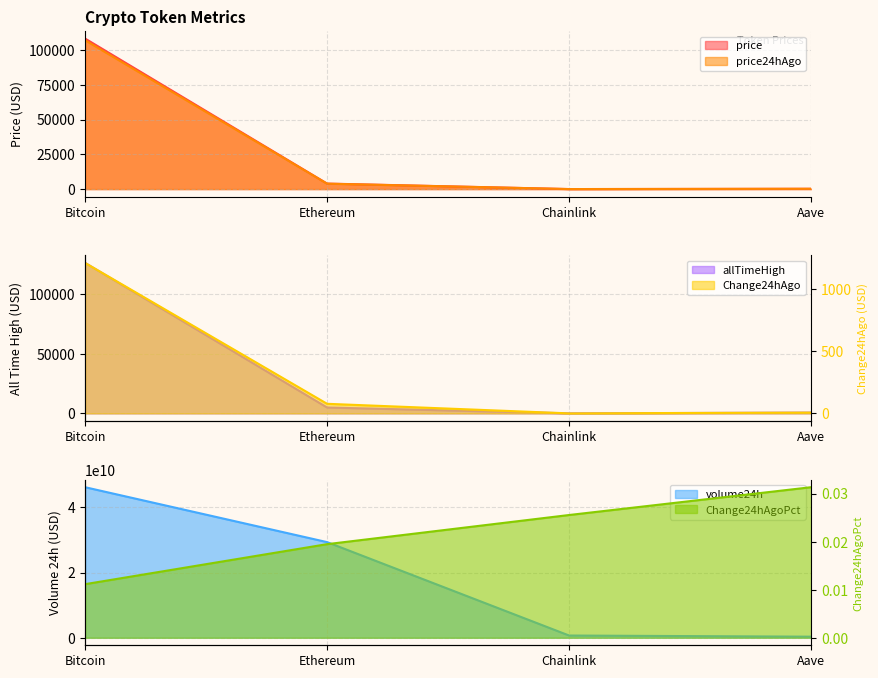

Does the chart have visible grid lines?

Yes